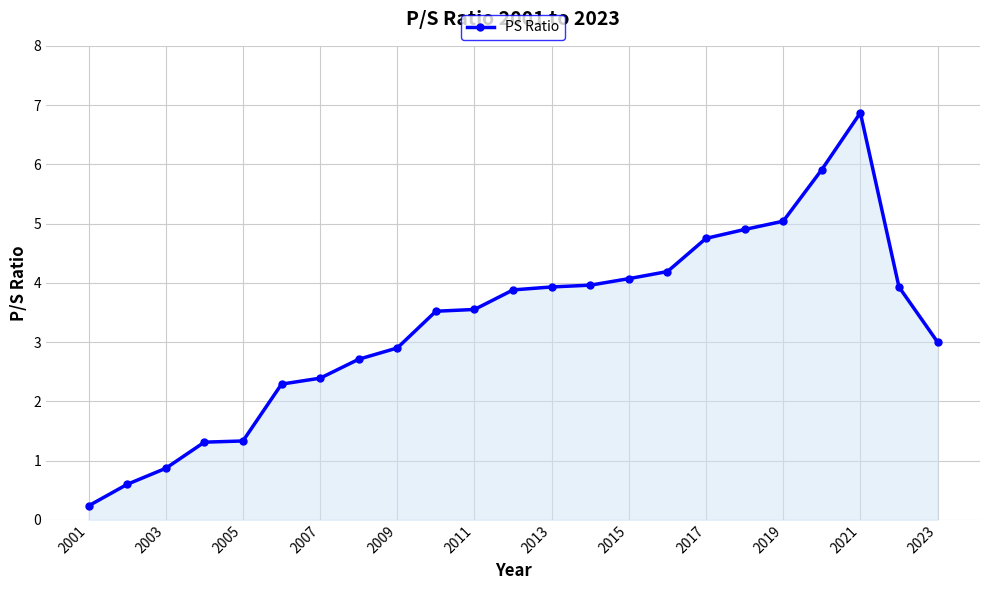

What is the maximum value shown in the chart?

6.9